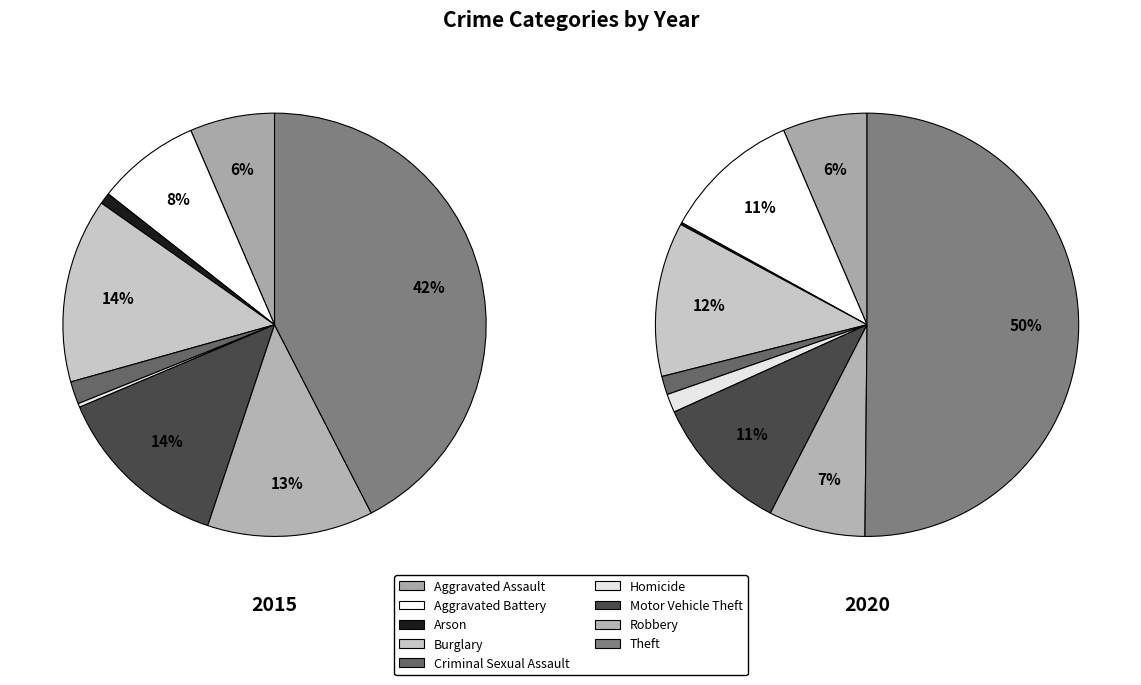

Do Theft and Aggravated Assault together represent more than half of the pie?

No